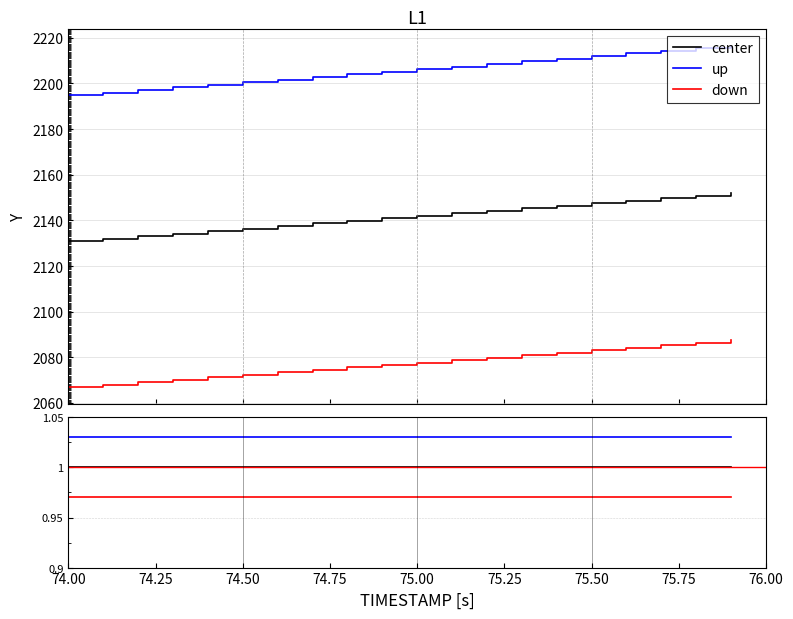

True or false: down and up intersect in this chart.

False